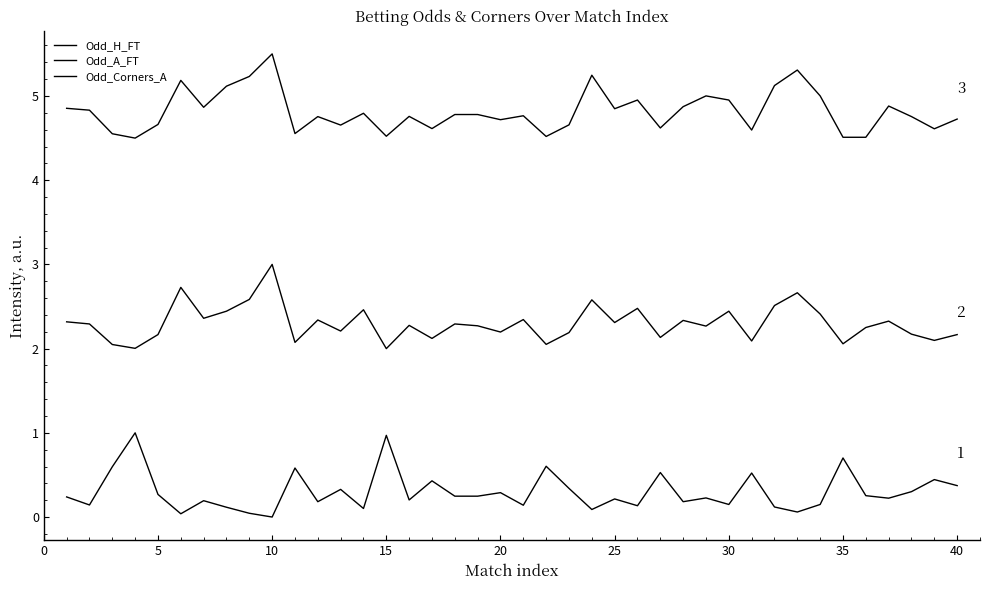

List the series in order of their peak value, highest first.

Odd_Corners_A, Odd_A_FT, Odd_H_FT